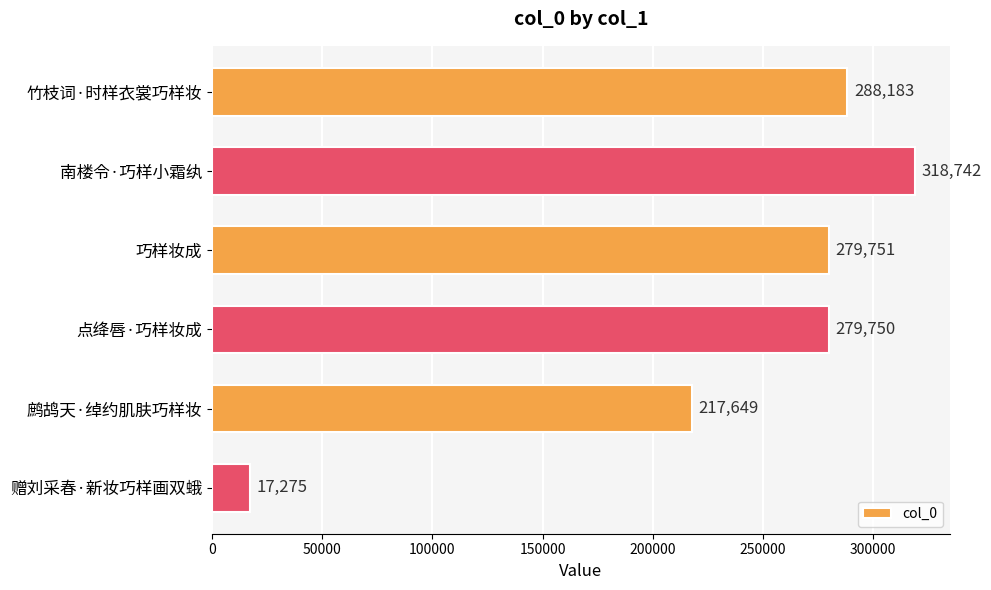

Are the bars grouped side by side (vs. stacked)?

No